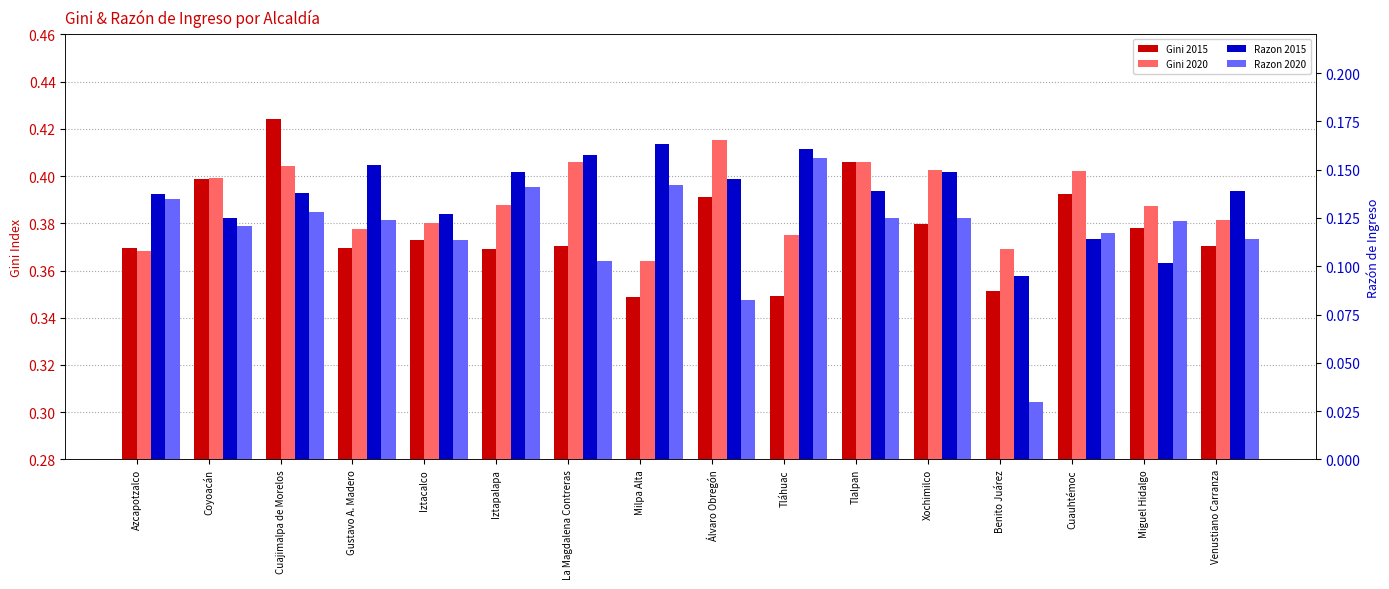

Is it true that Razon 2015 equals 0.1 at Coyoacán?

True